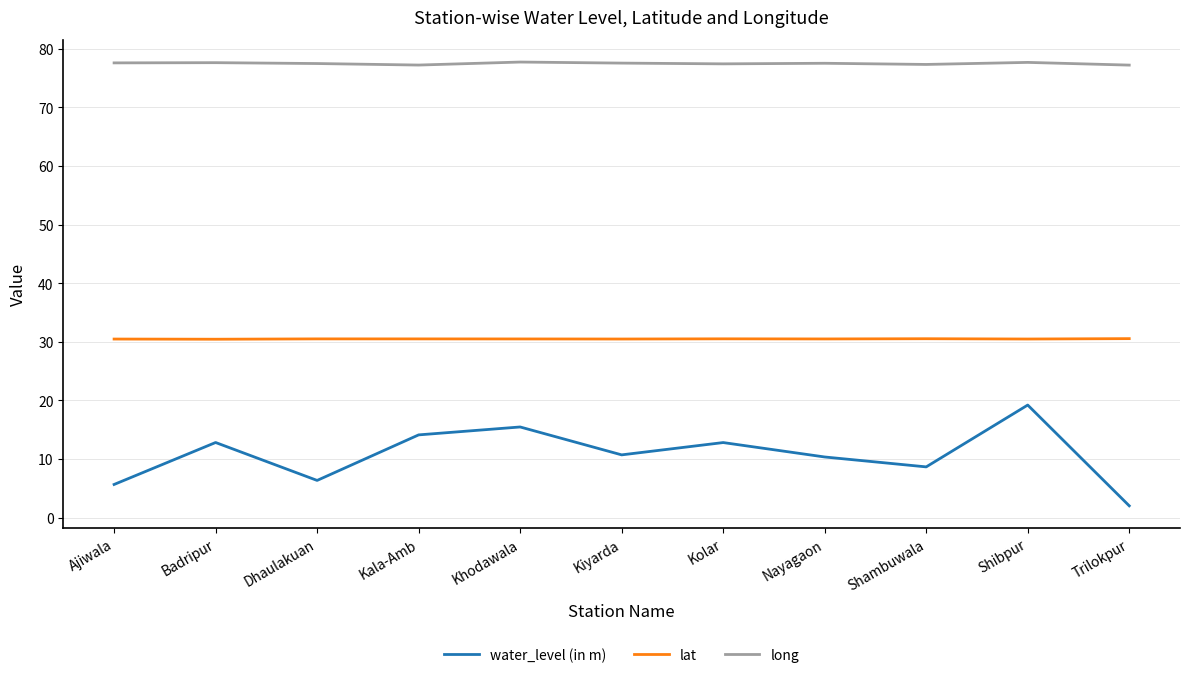

Which series has the widest spread of values?

water_level (in m)